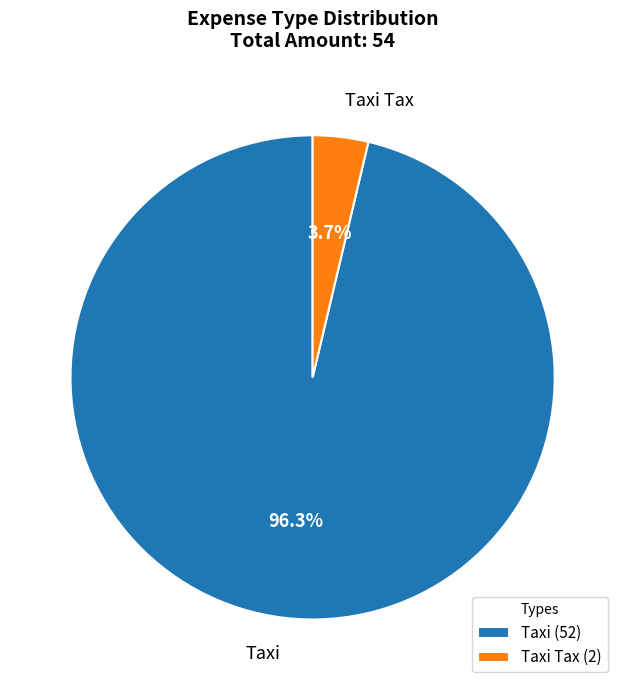

What is the largest slice in the pie chart?

Taxi